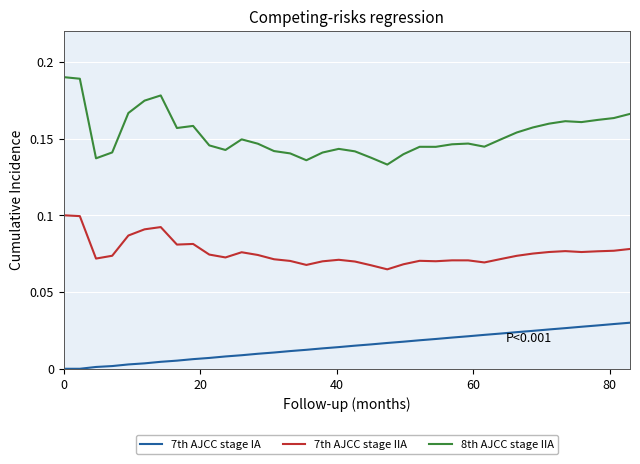

Which series has the largest total across all categories?

8th AJCC stage IIA